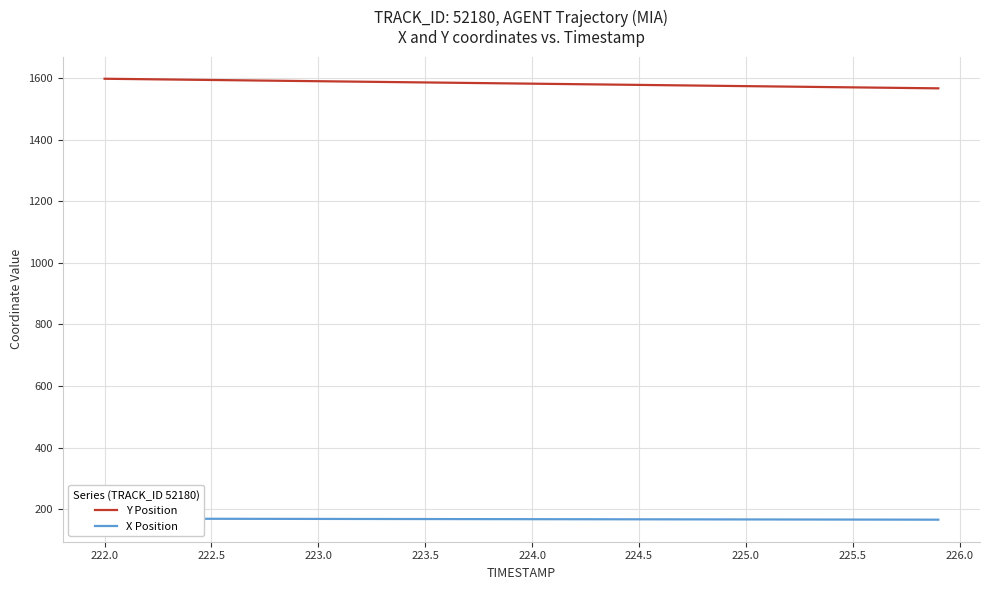

The Y Position series shows 684.3 at 223.5. True or false?

False